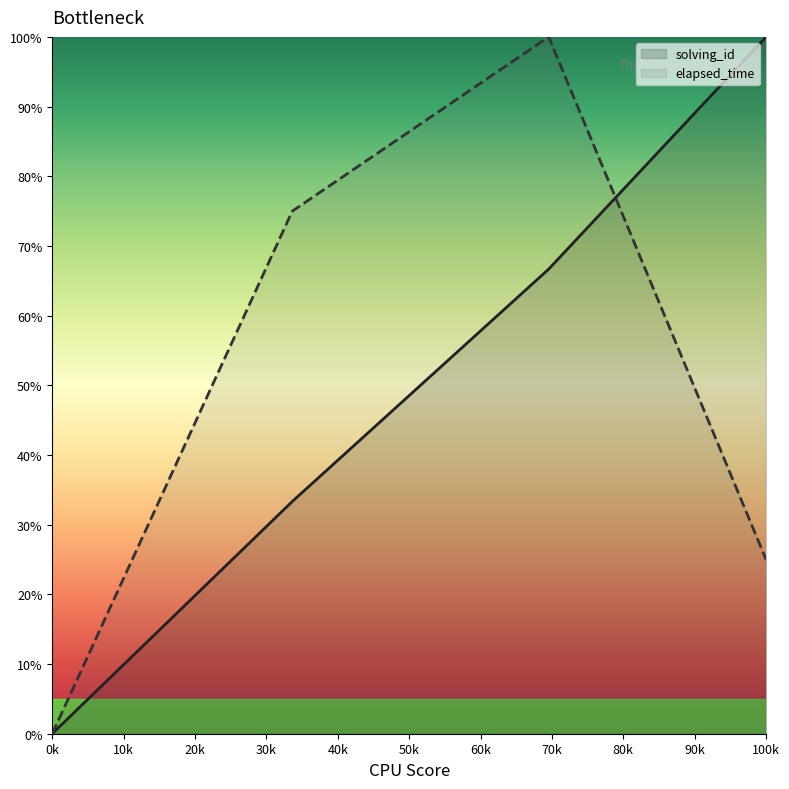

How many distinct data groups are displayed?

2